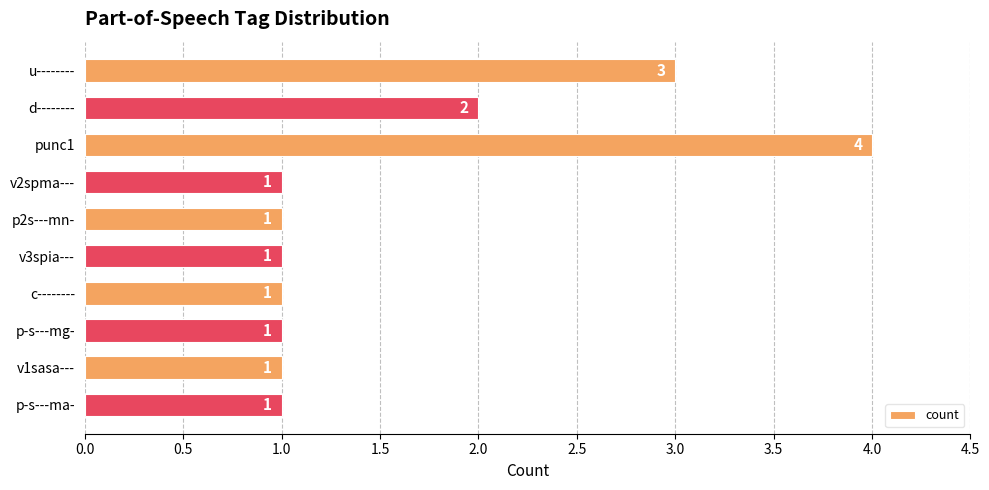

The value at c-------- is 1. True or false?

True